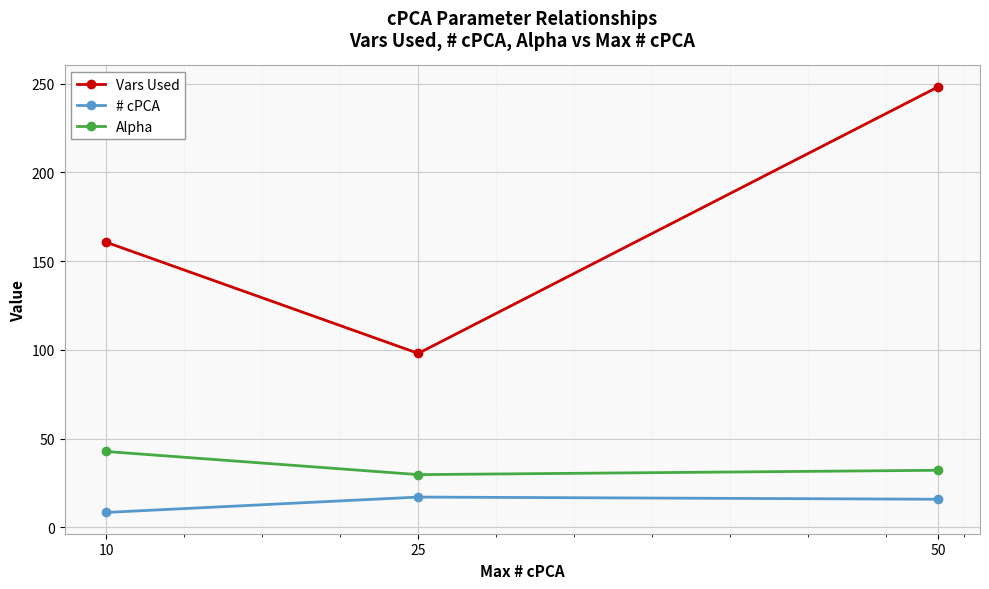

How many distinct data groups are displayed?

3